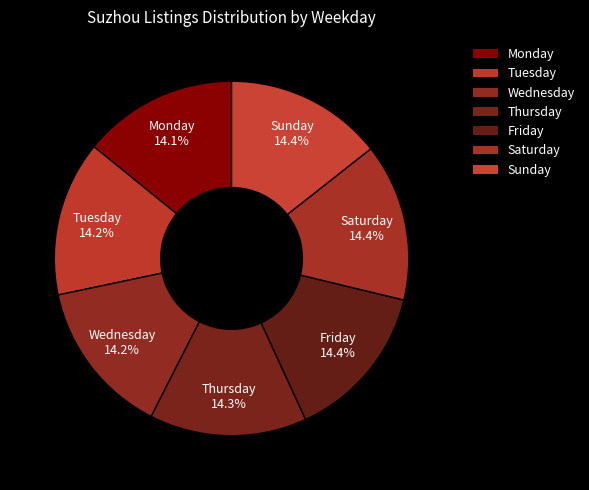

Combined, what portion of the pie is Thursday and Saturday?

28.7%